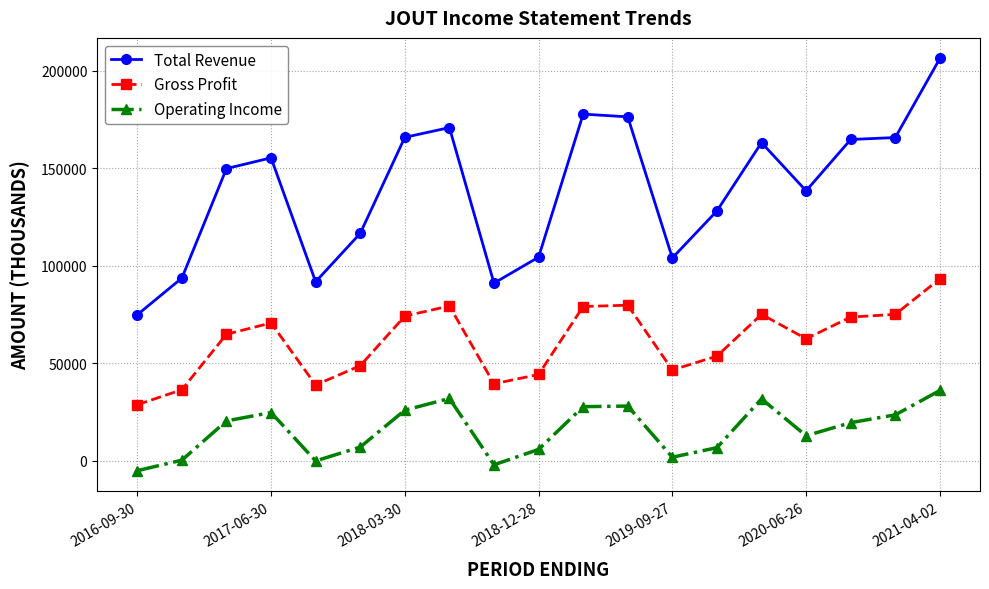

What is the difference between the second highest and minimum values in the Gross Profit series?

51000